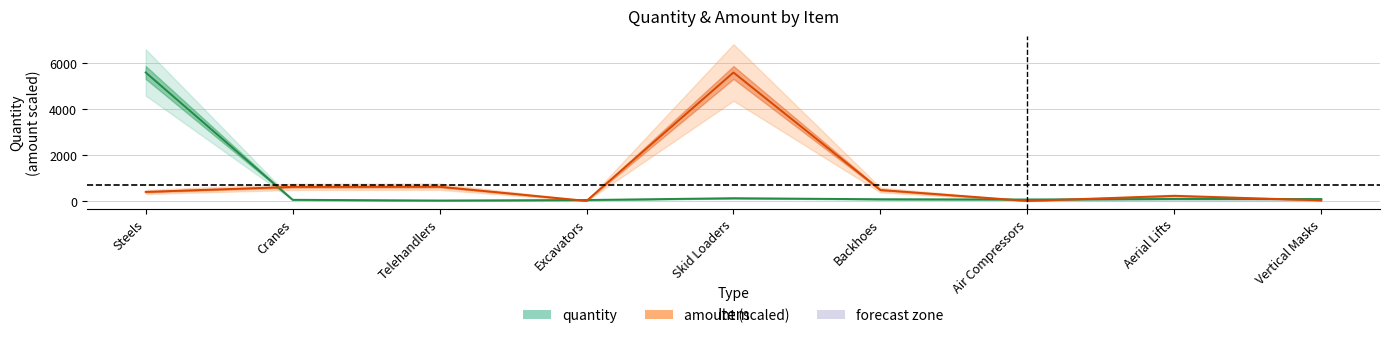

What is the label of the 6th point from the right?

Excavators